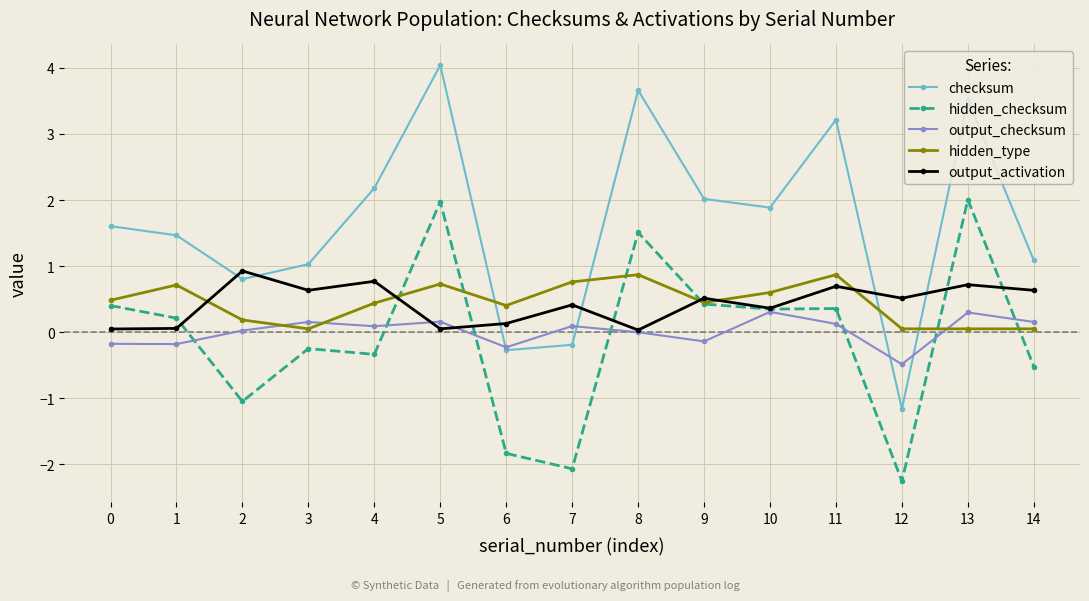

At how many categories does at least one series exceed 3?

4